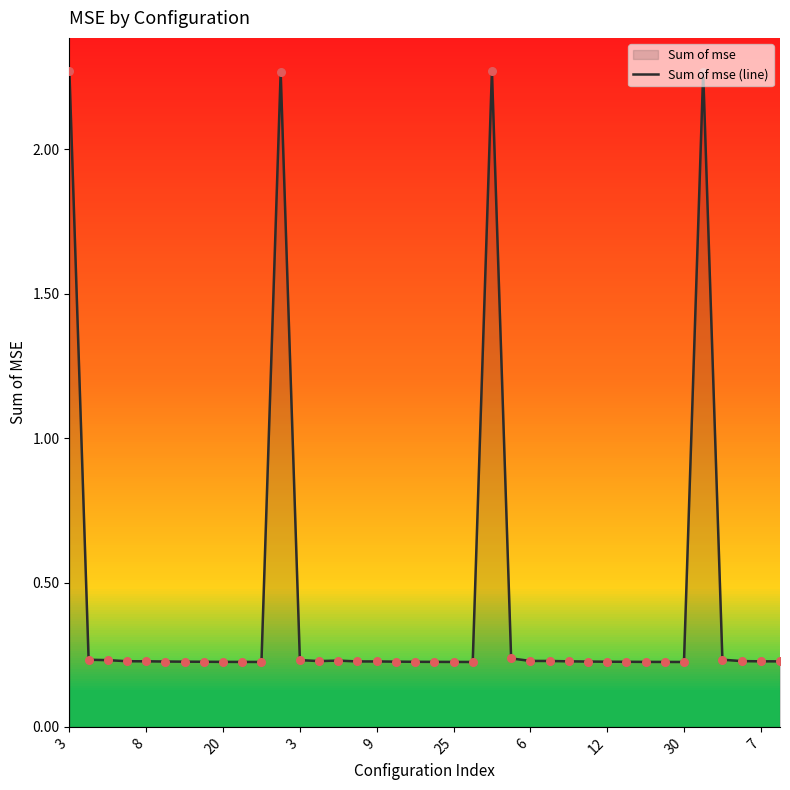

How many lines are shown in the chart?

1